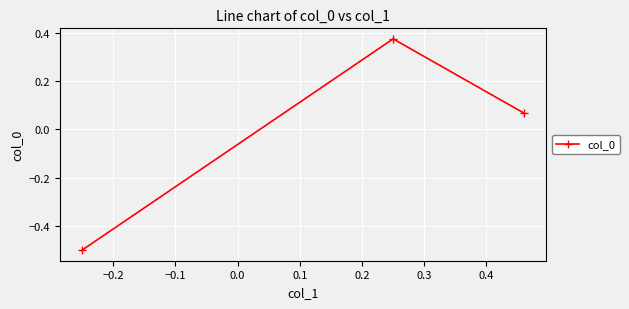

How many values are below zero?

1